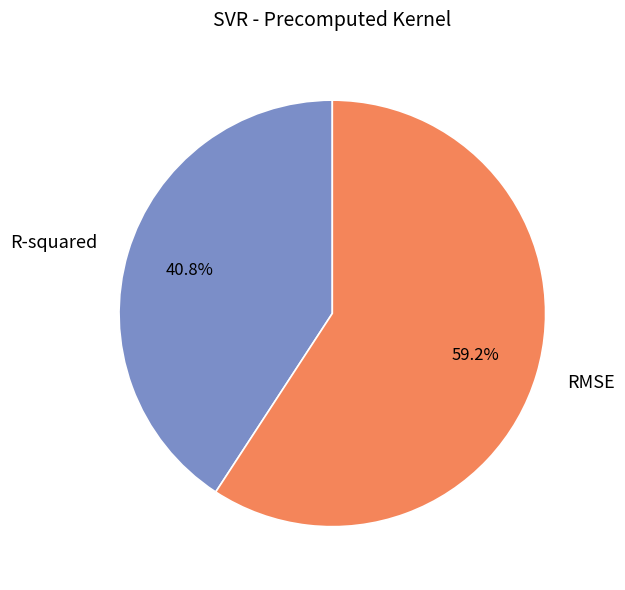

To the nearest percent, what percentage of the pie is R-squared?

41%